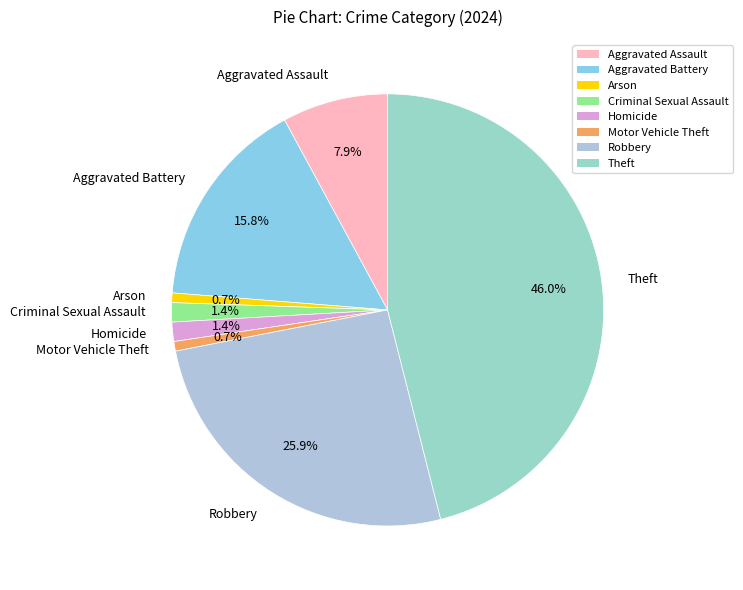

To the nearest percent, what portion does Theft represent?

46%